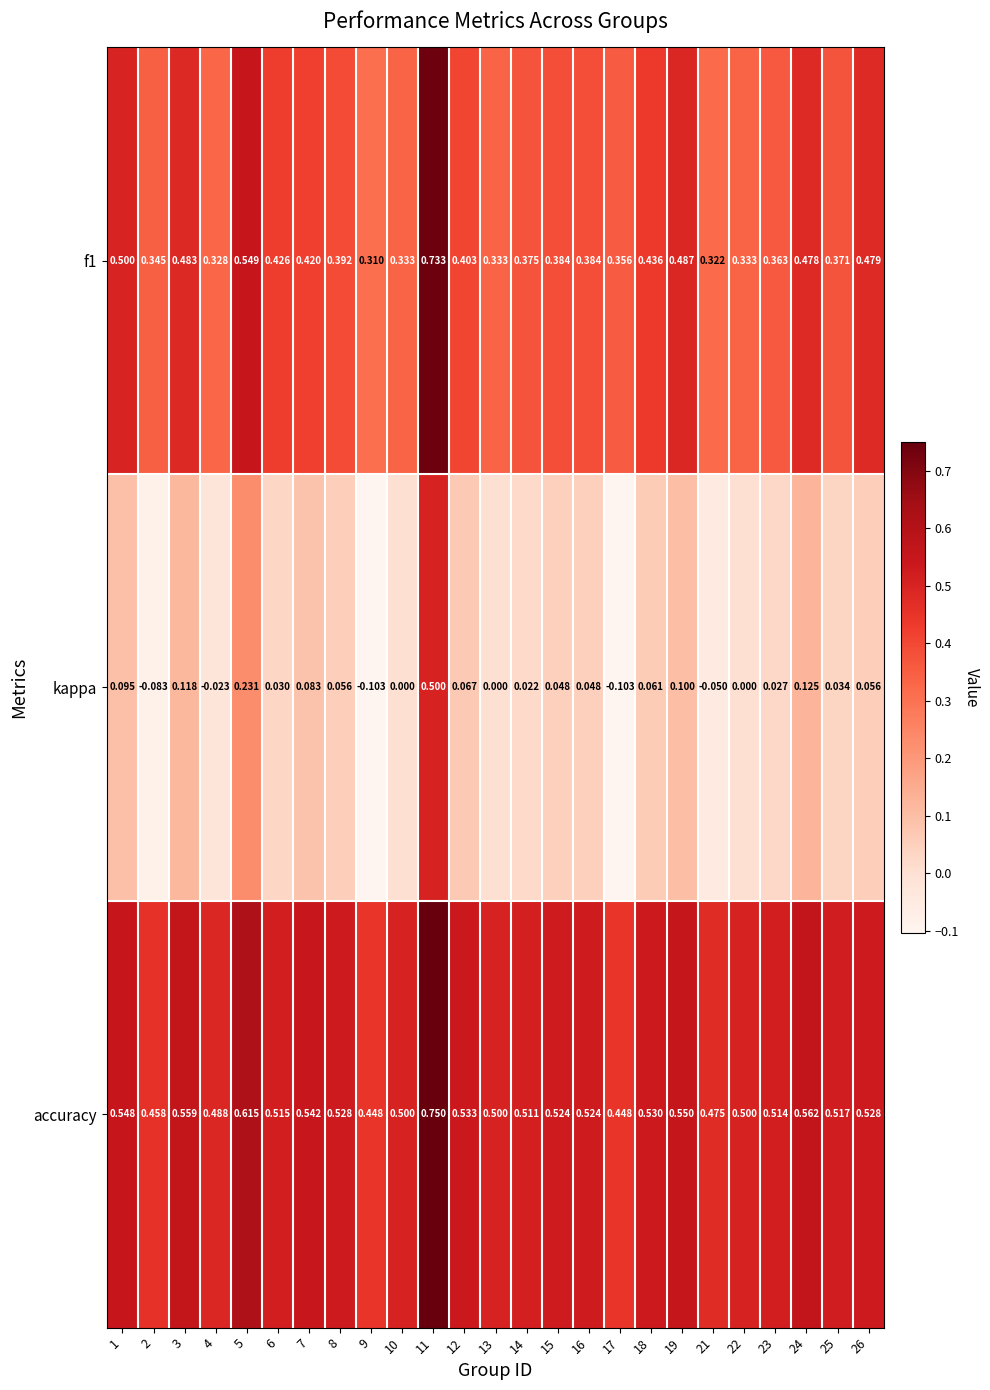

Which series has the largest range (max minus min)?

kappa